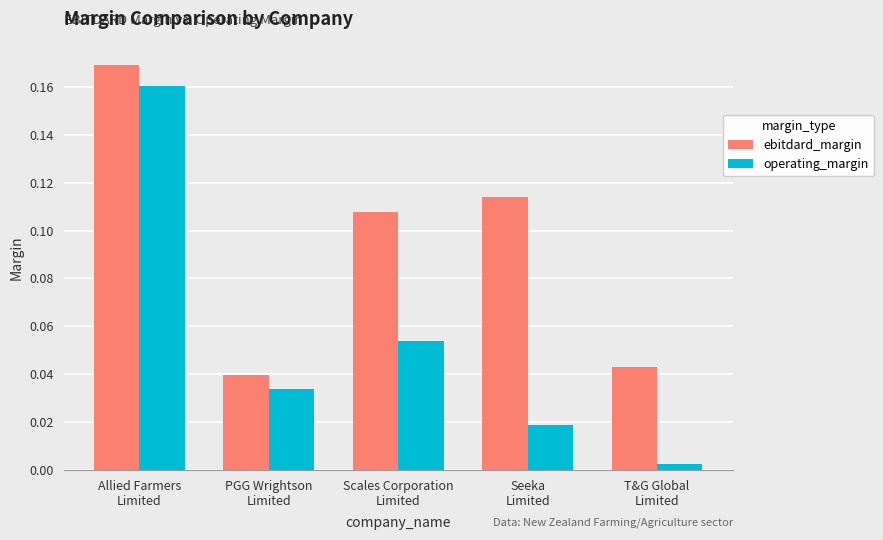

Which series has the largest total across all categories?

ebitdard_margin